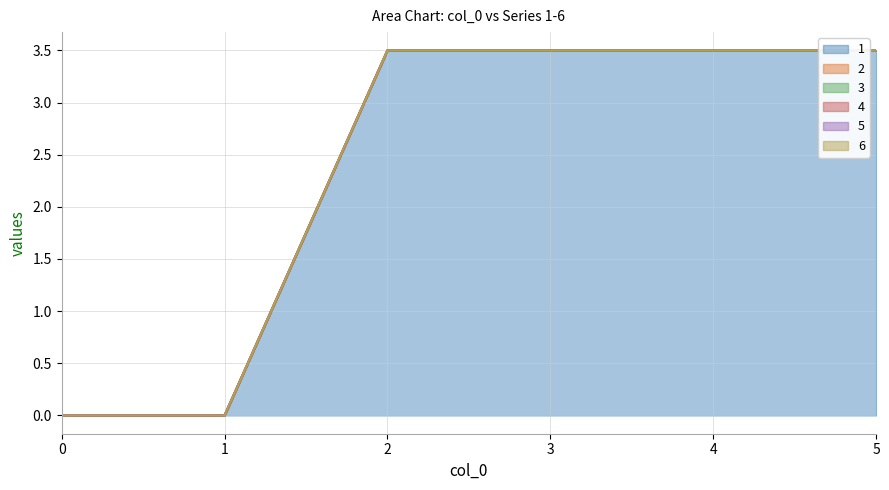

True or false: 6 and 5 cross at least once.

False